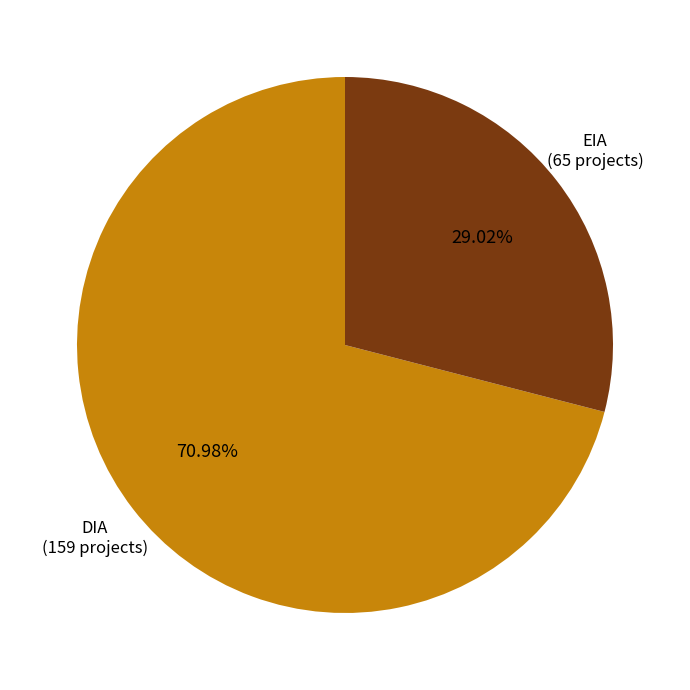

Is there a majority slice in this chart?

Yes